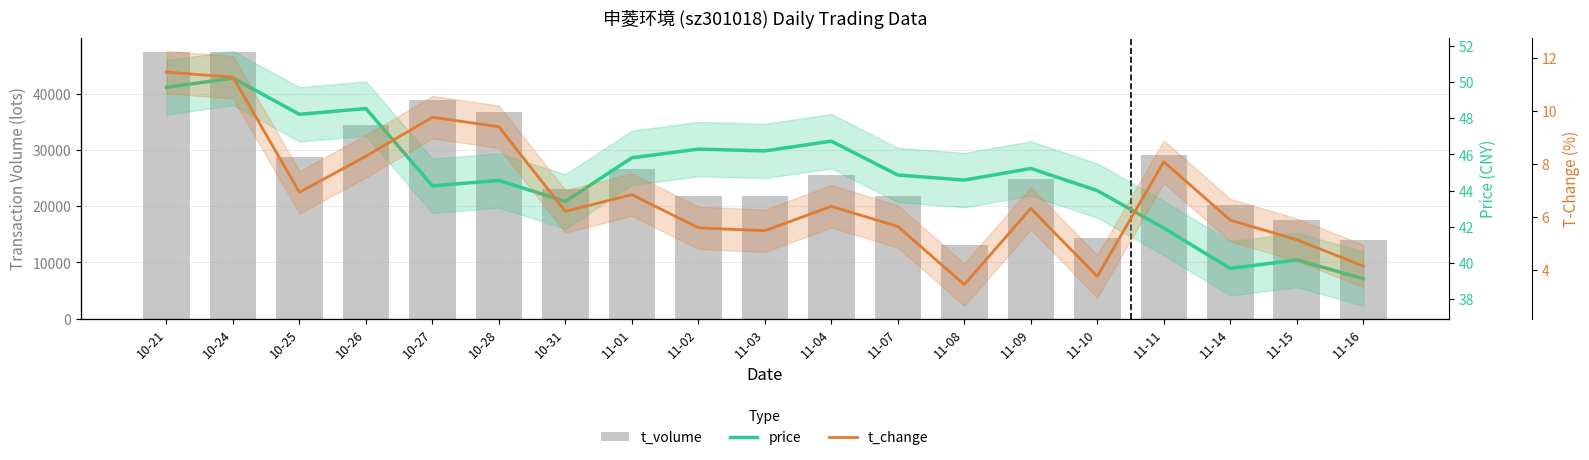

What is the difference between the highest and lowest values at 10-28?

36679.6